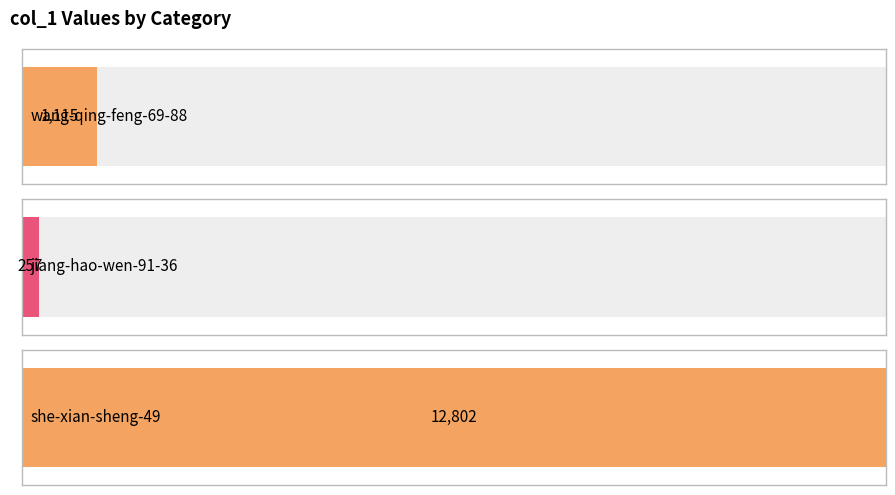

What is the change in value from wang-qing-feng-69-88 to jiang-hao-wen-91-36?

-858